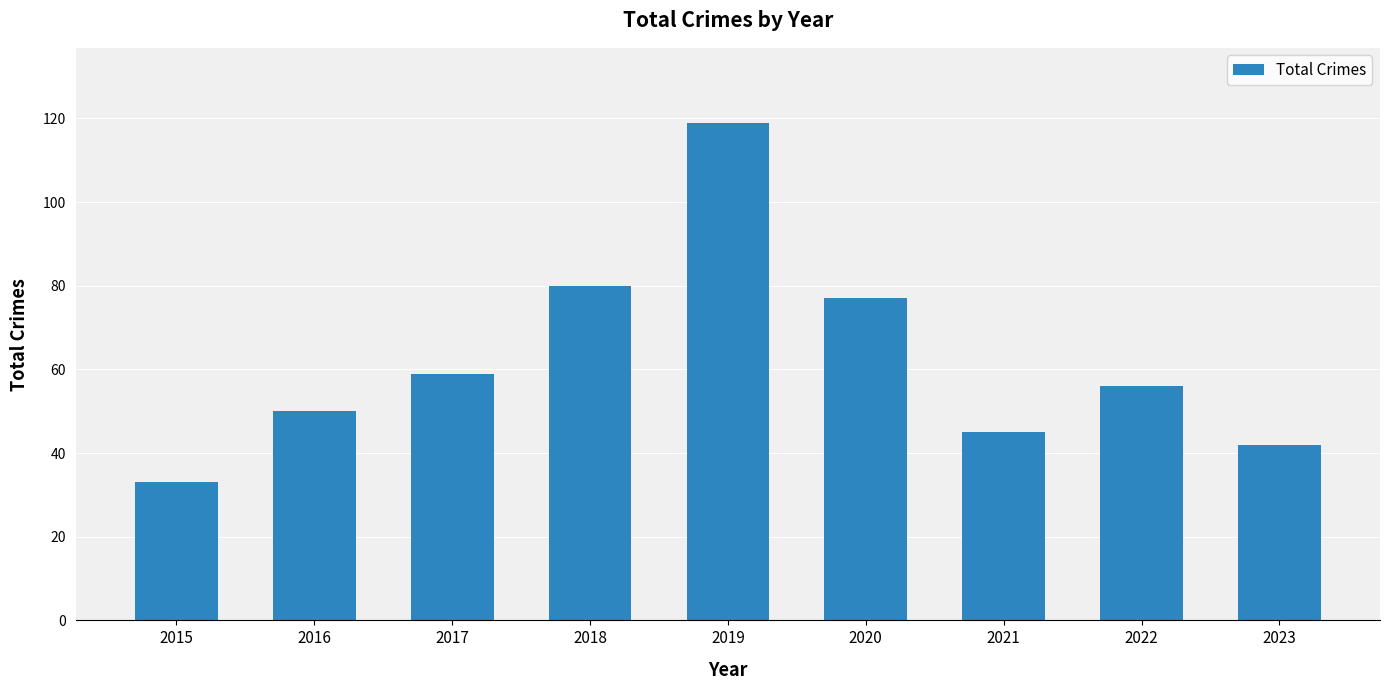

Rank the categories by value from highest to lowest.

2019, 2018, 2020, 2017, 2022, 2016, 2021, 2023, 2015